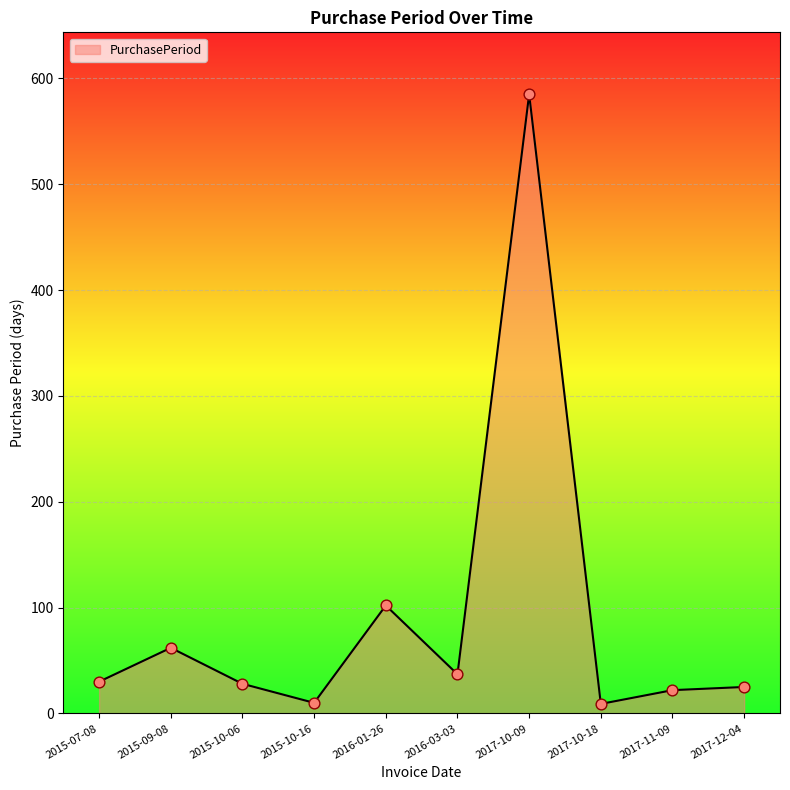

Between 2017-11-09 and 2017-10-09, which is larger?

2017-10-09